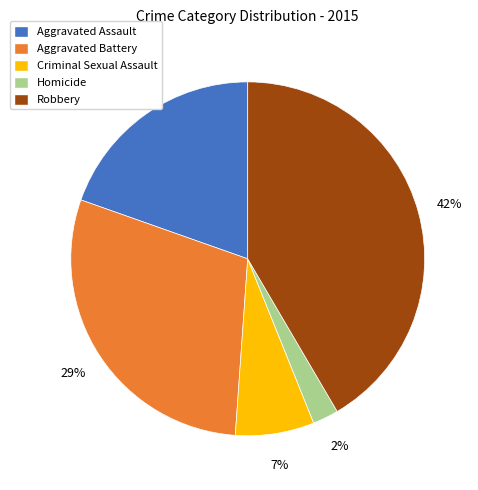

How many slices are in this pie chart?

5